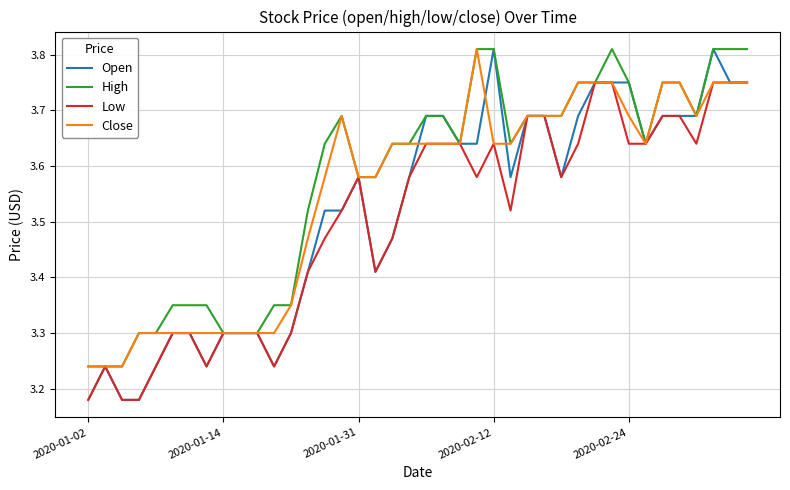

Which series has the largest range (max minus min)?

Open